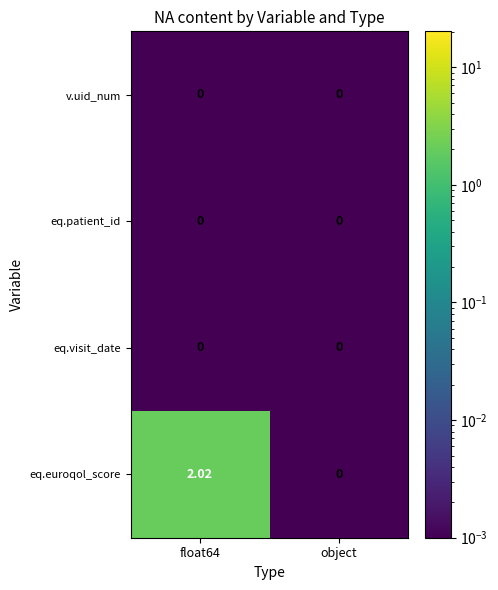

Which series has the largest total across all categories?

eq.euroqol_score